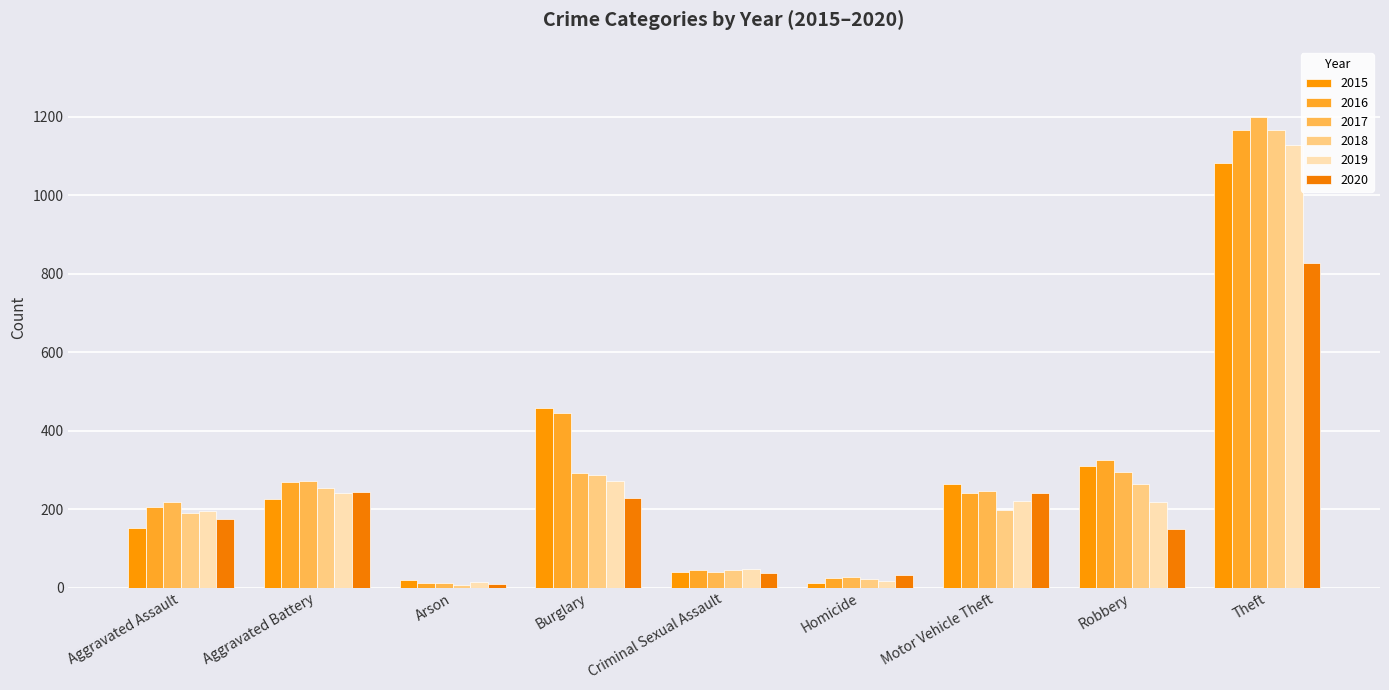

What position from the left is Aggravated Battery?

2